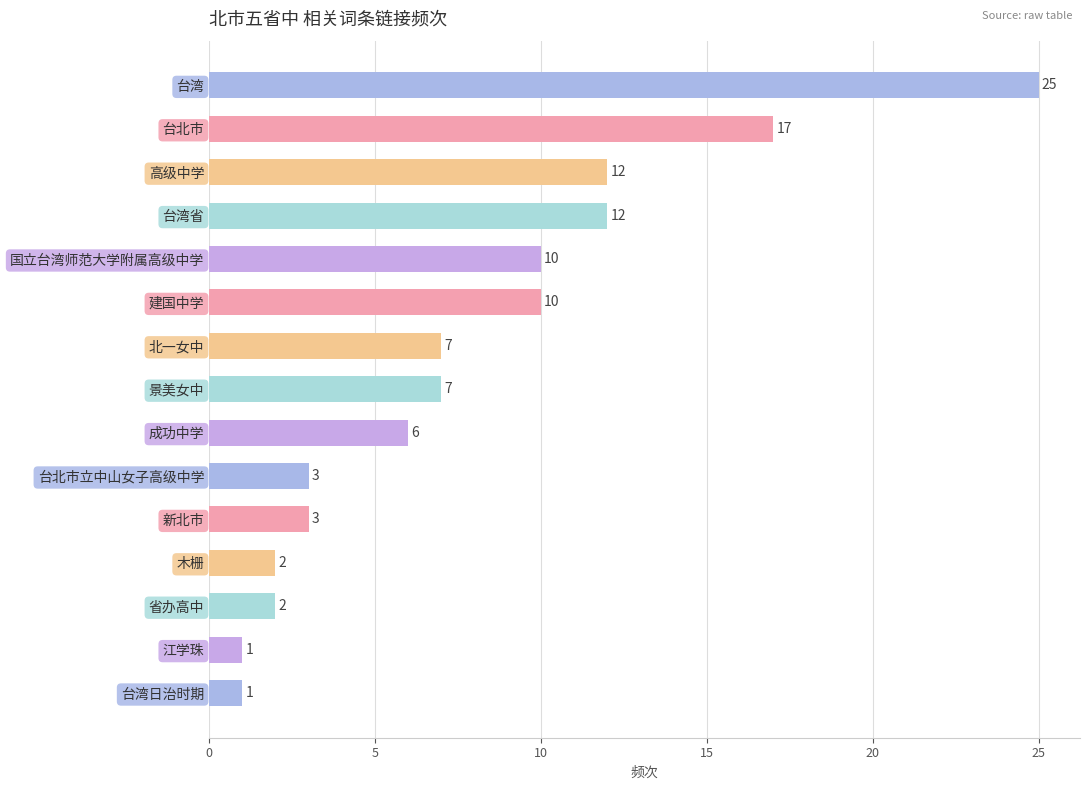

What is the sum of all values?

118